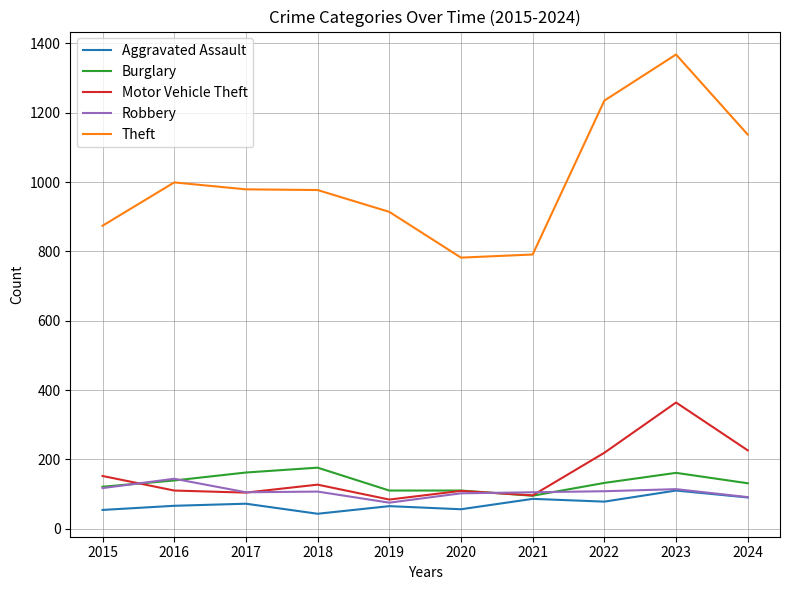

The Theft series shows 412 at 2018. True or false?

False